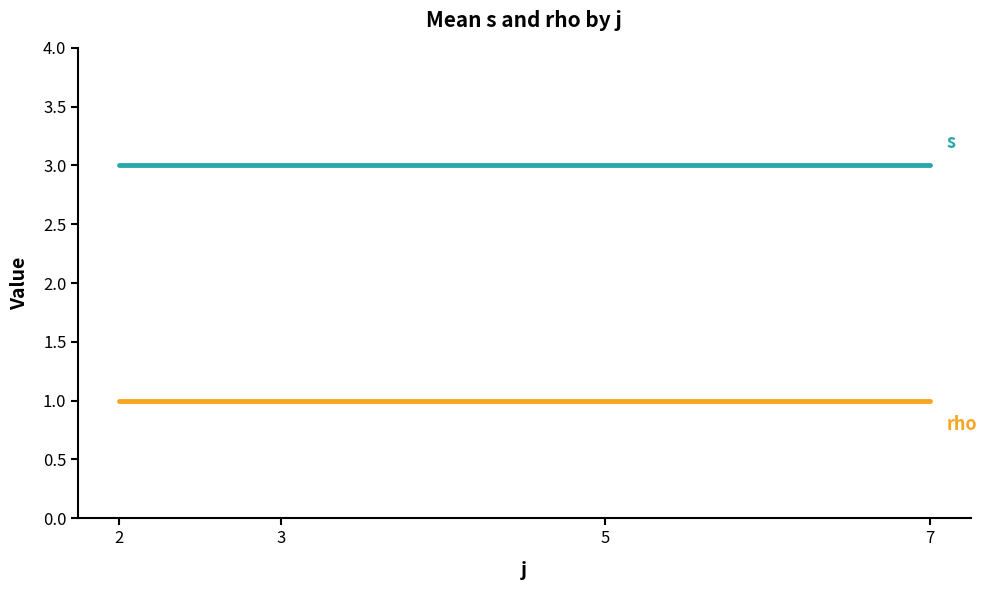

What is the maximum value shown in the chart?

3